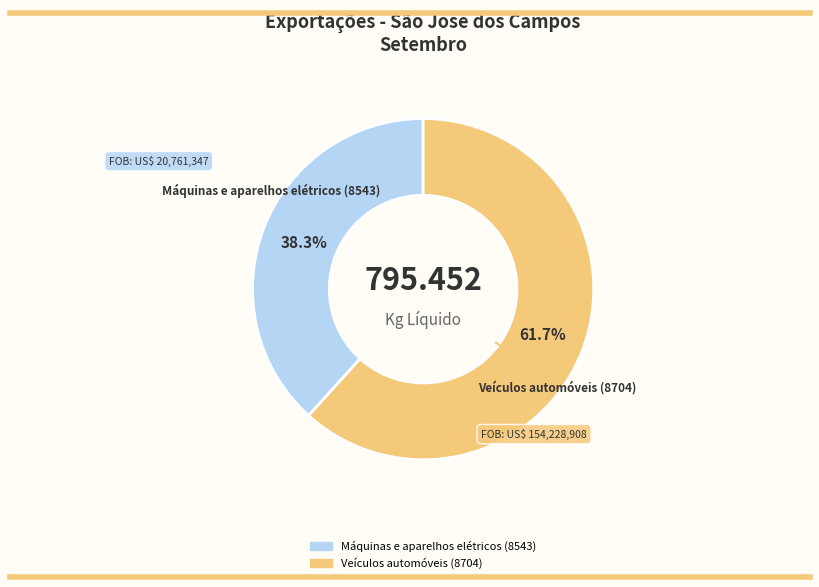

What portion of the pie excludes Veículos automóveis (8704)?

38.3%